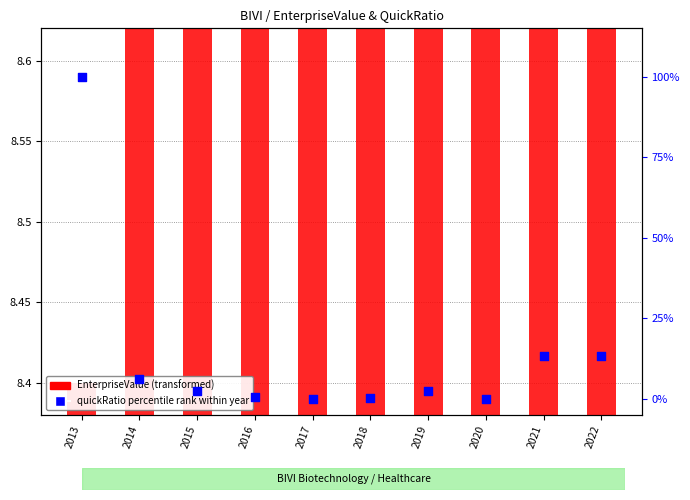

What is the total value across all series at 2017?

9.5